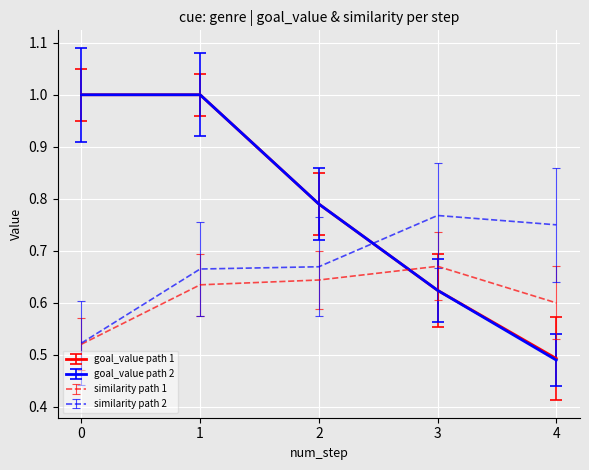

True or false: goal_value path 2 and similarity path 2 intersect in this chart.

True